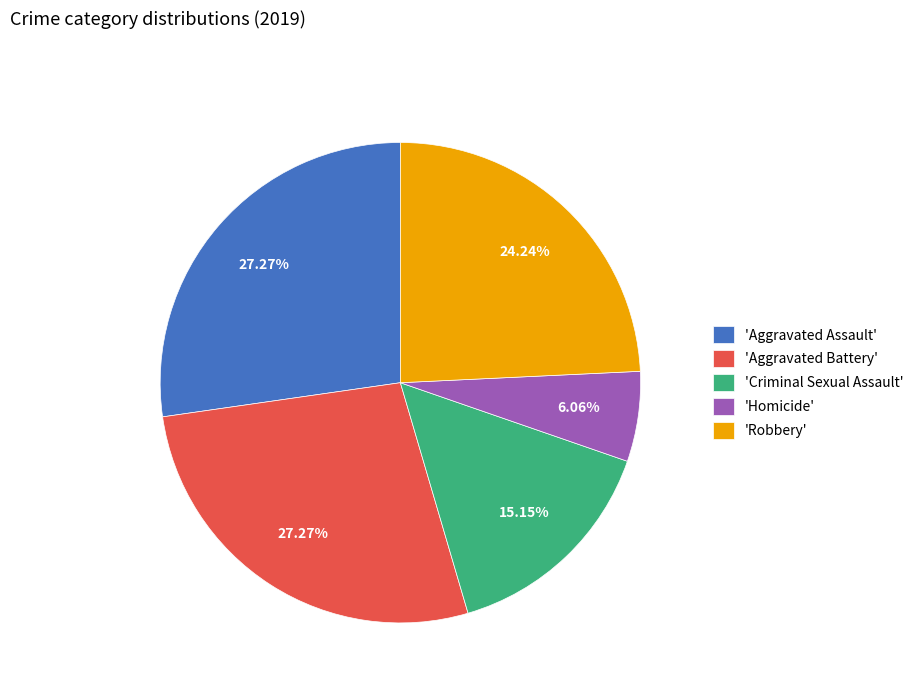

Is the sum of 'Homicide' and 'Aggravated Assault' greater than half?

No